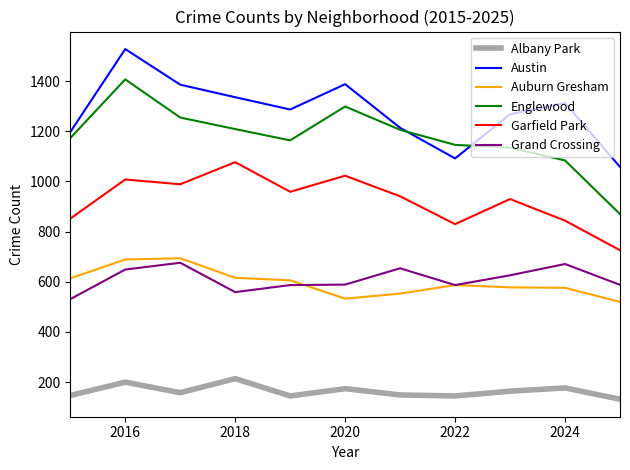

What is the difference between the second highest and minimum values in the Englewood series?

429